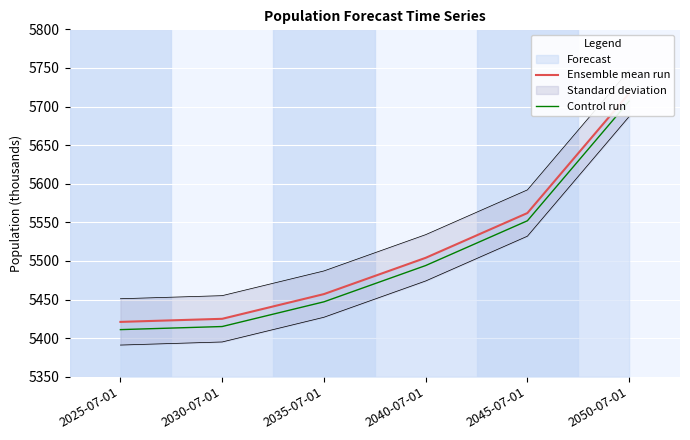

Which series changed the most between 2025-07-01 and 2035-07-01?

Ensemble mean run